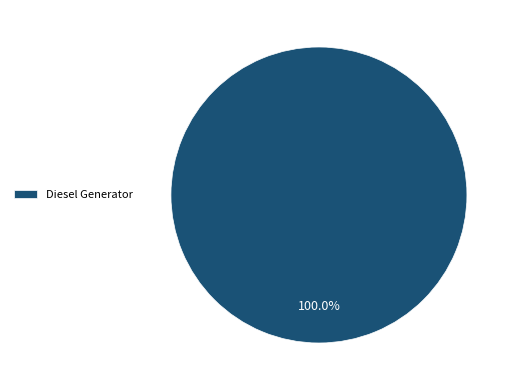

Does any single category account for the majority?

Yes